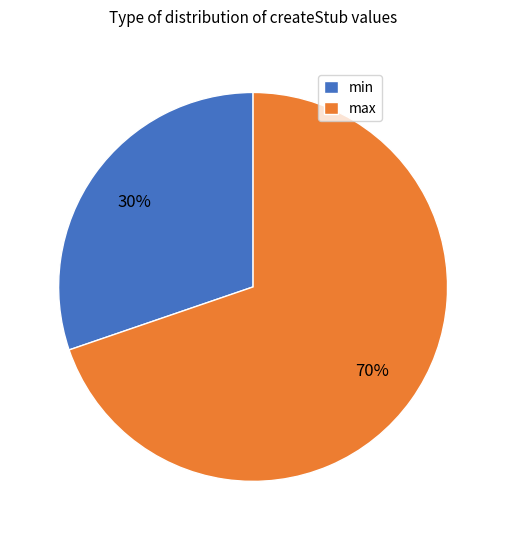

To the nearest percent, what is the average slice percentage?

50%